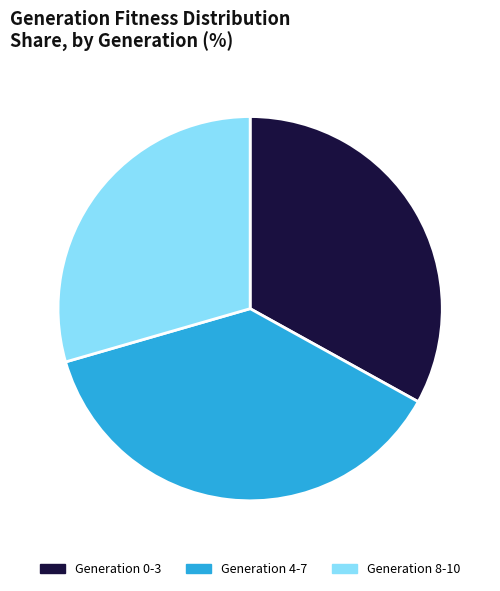

Is the sum of Generation 4-7 and Generation 0-3 greater than half?

Yes